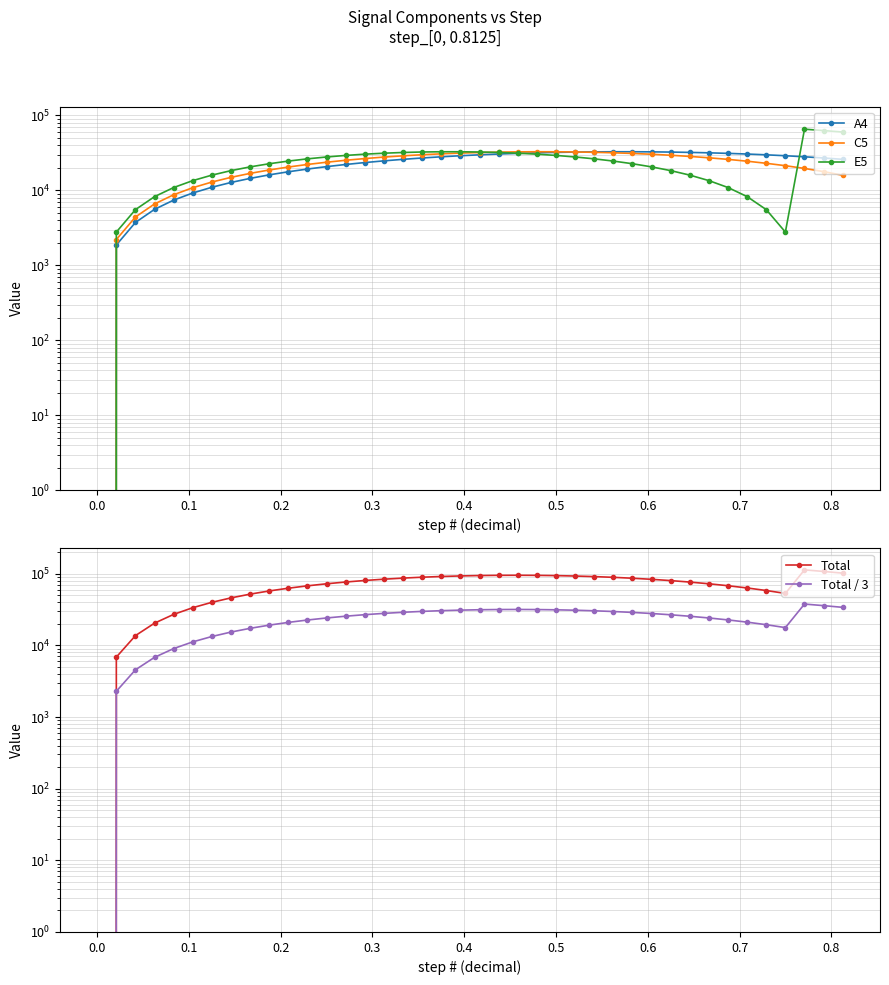

What is the highest value of the E5 series?

65534.0